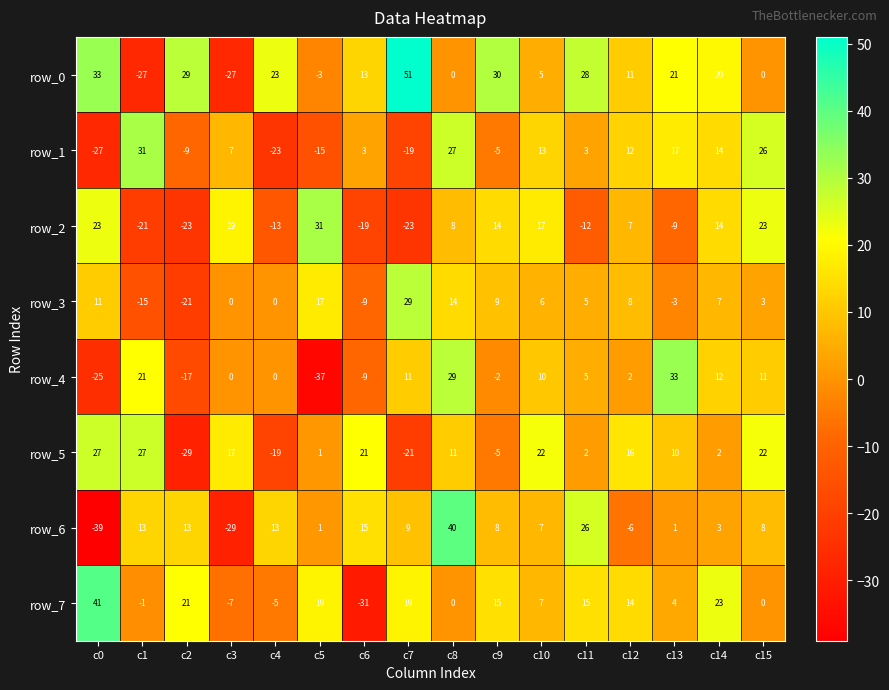

Which series changed the most between c1 and c6?

row_0